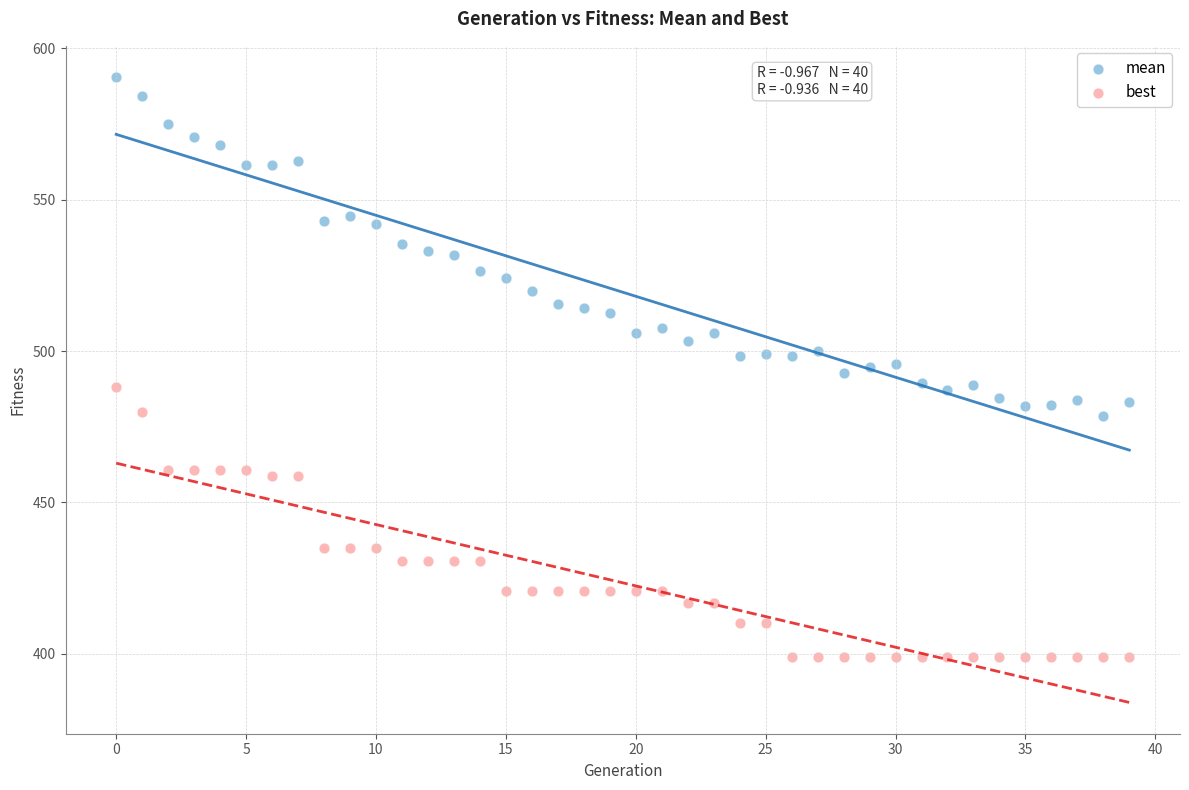

What are all the series names shown in the legend?

mean, best